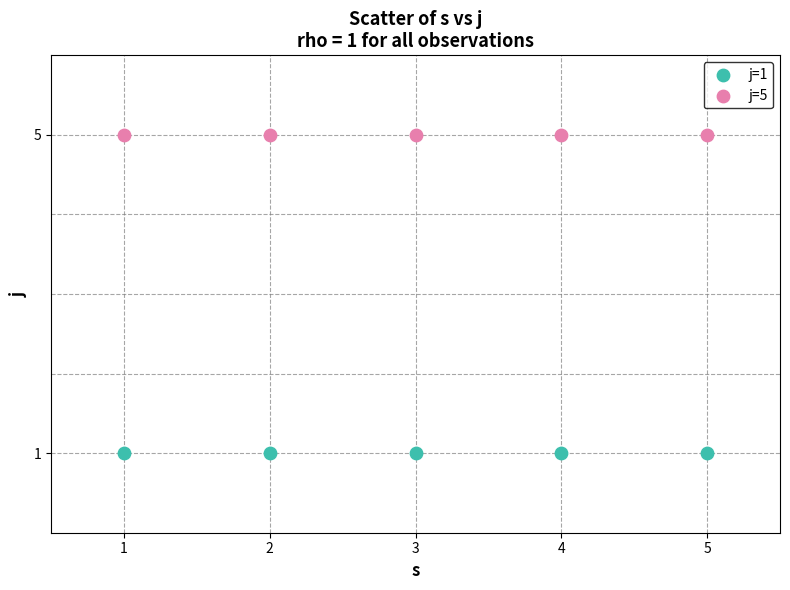

Which series contains the lowest Y value?

j=1